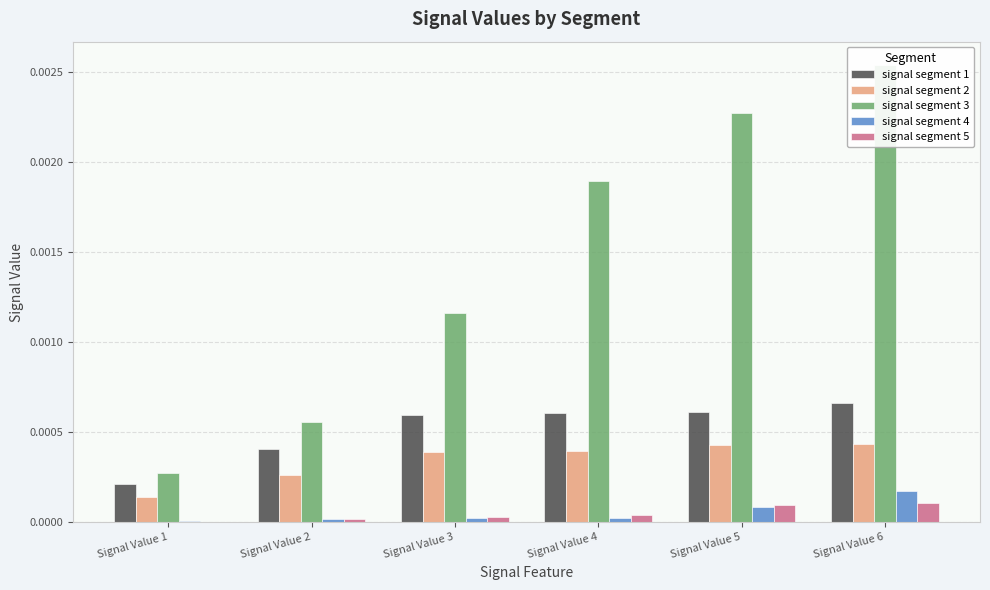

At which label is signal segment 2 closest to 0?

Signal Value 1